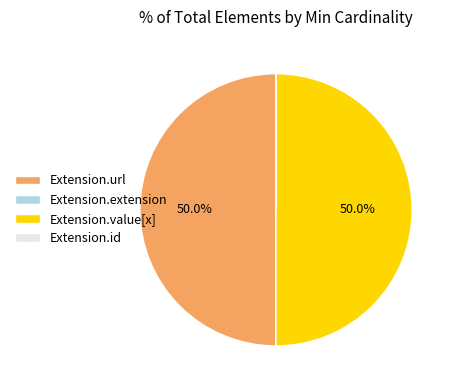

What portion of the pie excludes Extension.value[x]?

50.0%